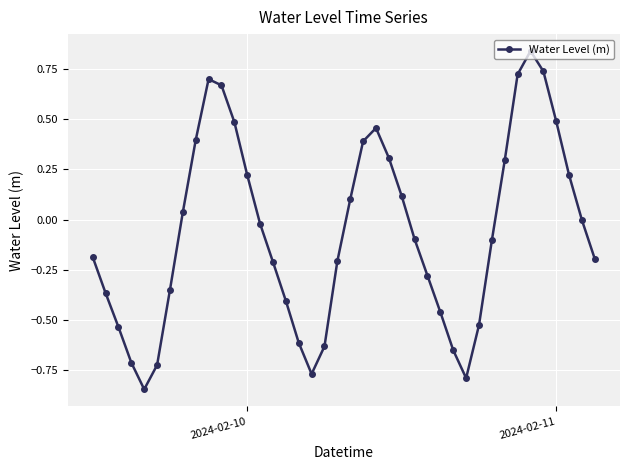

How many distinct data groups are displayed?

1